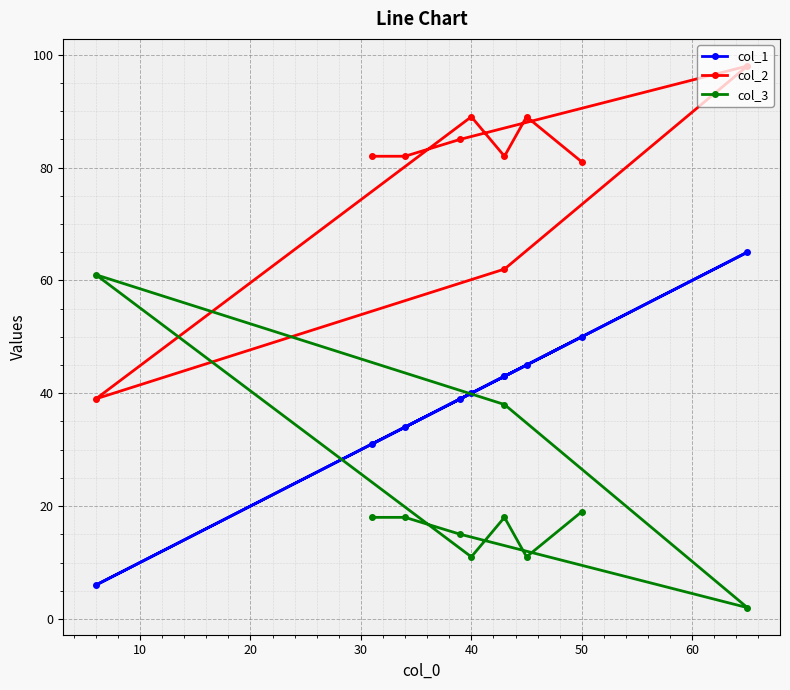

How many lines are shown in the chart?

3